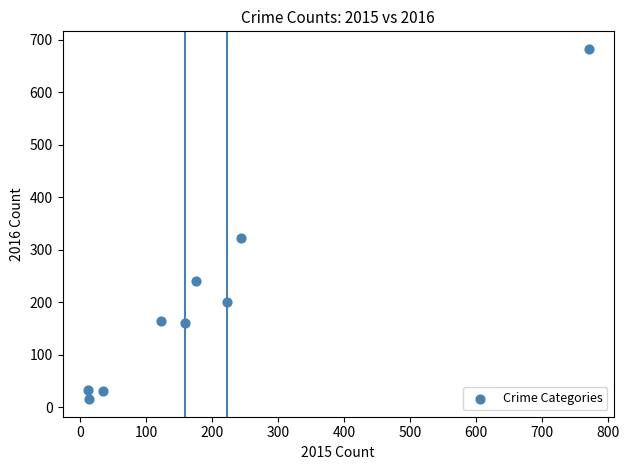

What is the range of Y values (max minus min)?

668